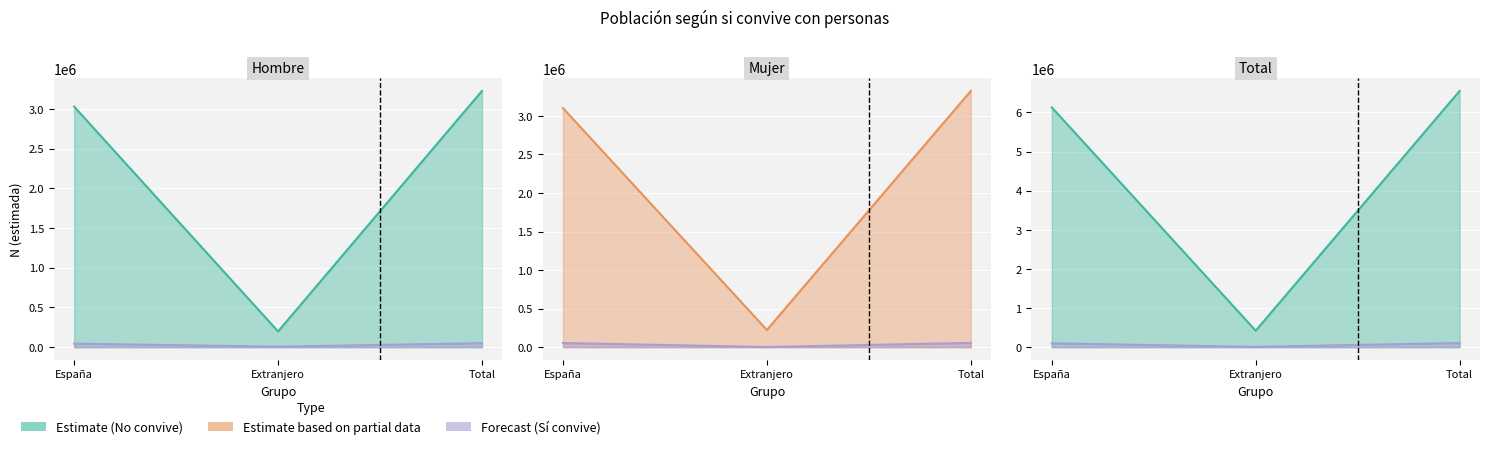

What is the value of the Estimate (N estimada Hombre) point at the 1st from the left?

3027828